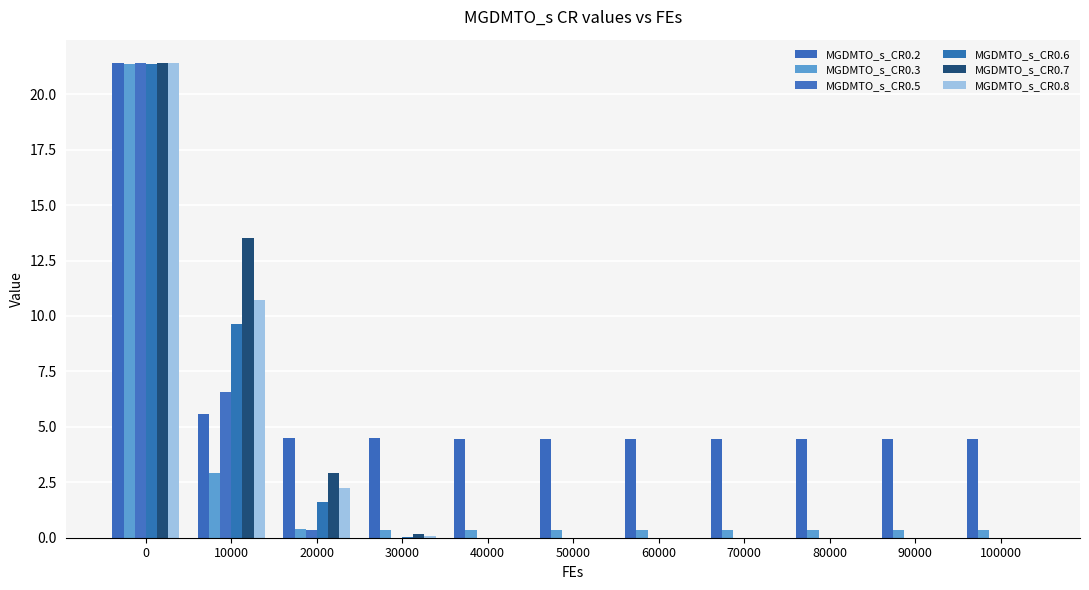

Count the number of categories in the chart.

11